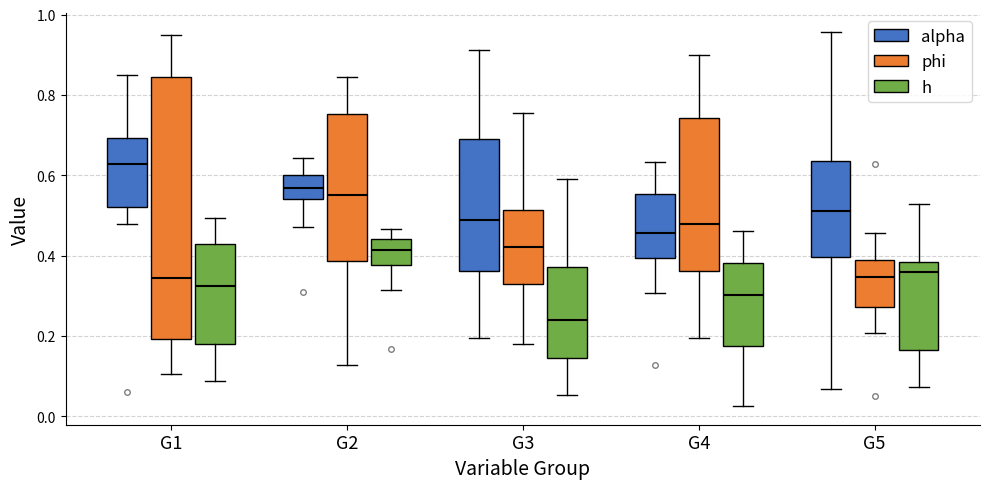

Where does the upper whisker of the box for G4 (alpha) end on the y-axis? The values are not printed on the chart, so give them approximately, as read against the axis.

0.64